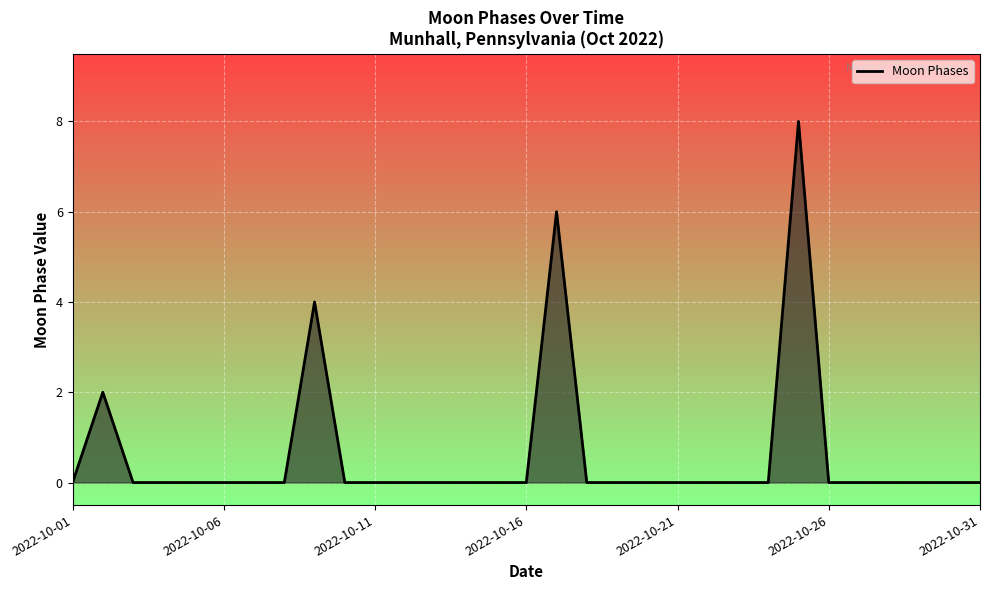

What is the difference between the maximum and minimum values?

8